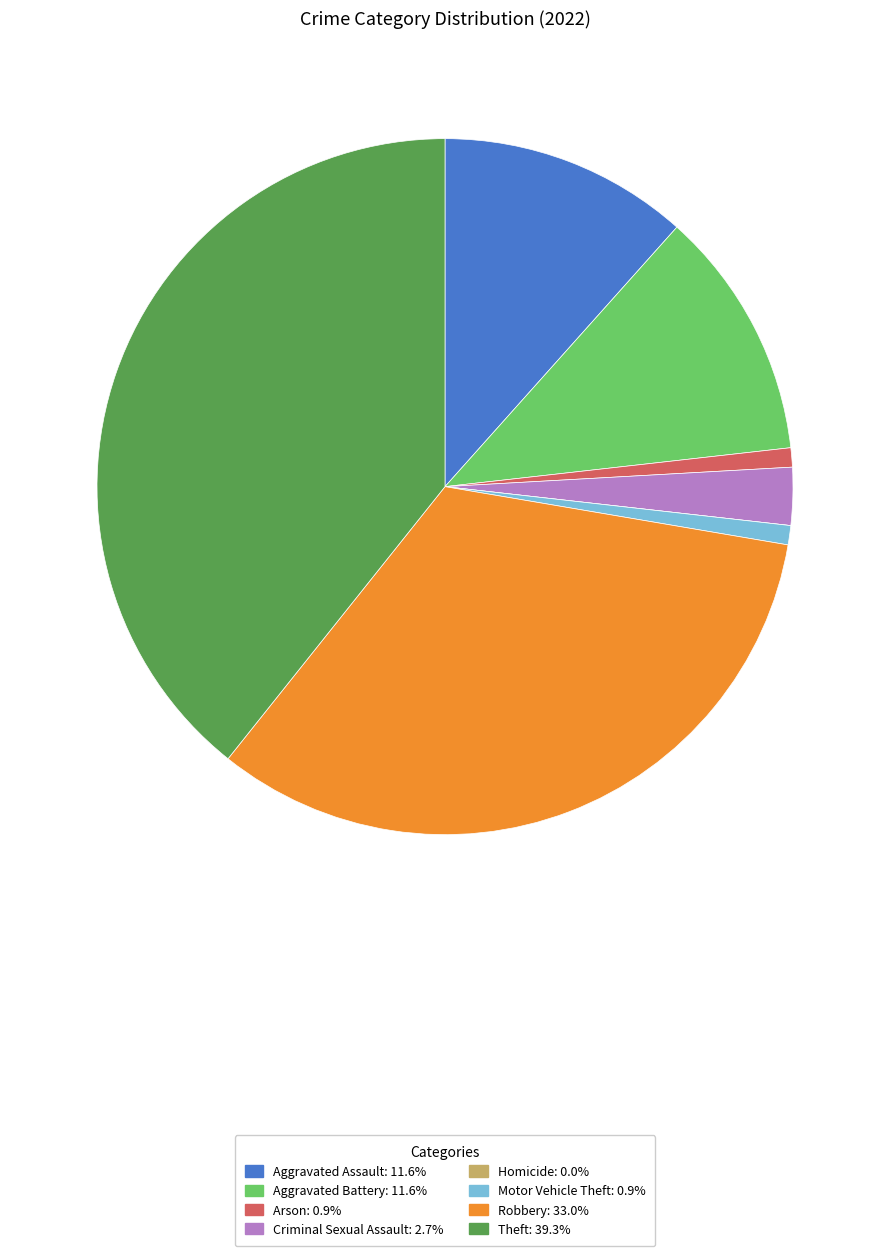

Between Theft and Aggravated Assault, which is larger?

Theft